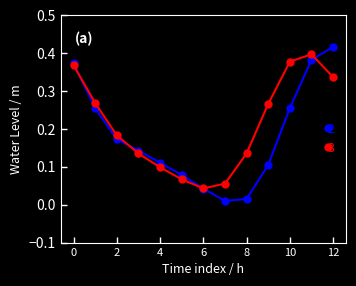

How many series are shown in this chart?

3